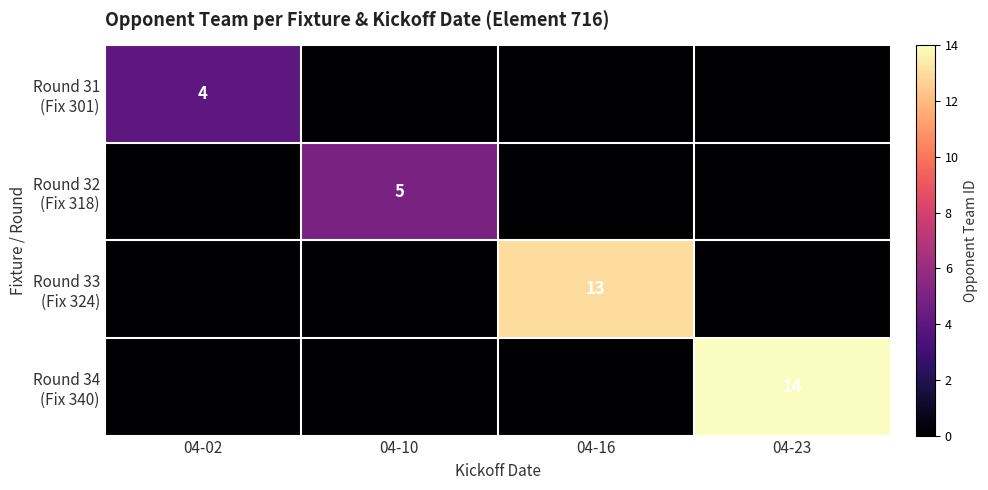

Which series has the largest total across all categories?

Round 34 (Fix 340)